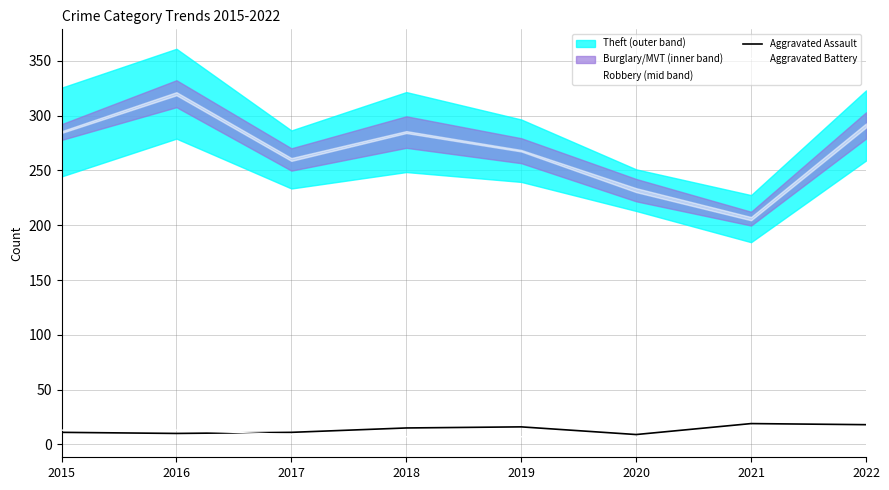

How many lines are shown in the chart?

2